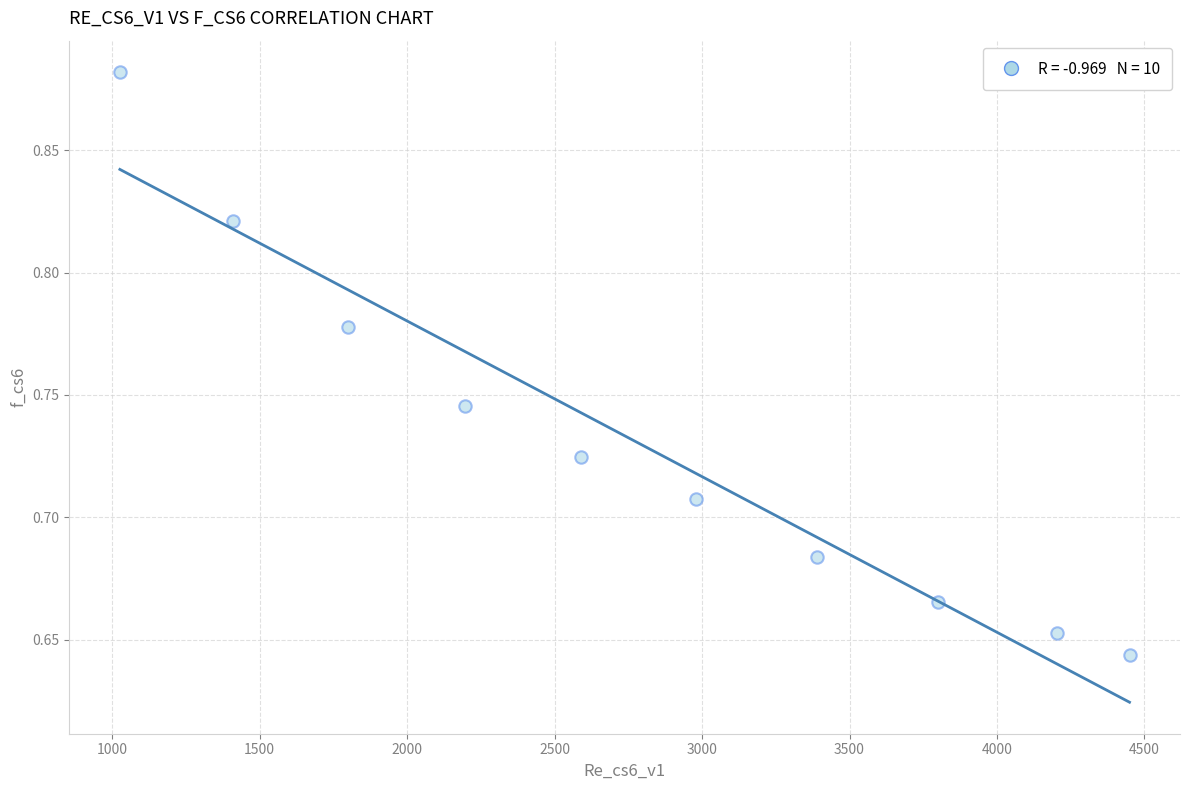

What is the range of X values (max minus min)?

3423.2